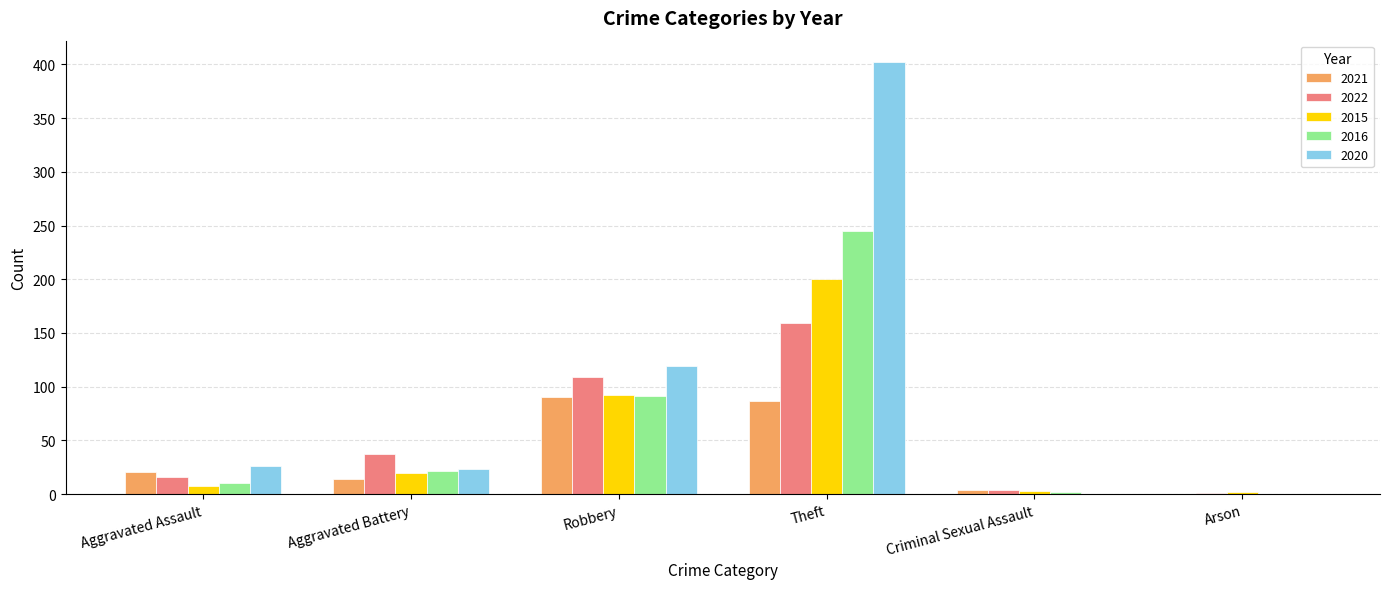

At which label is 2022 closest to 80?

Robbery